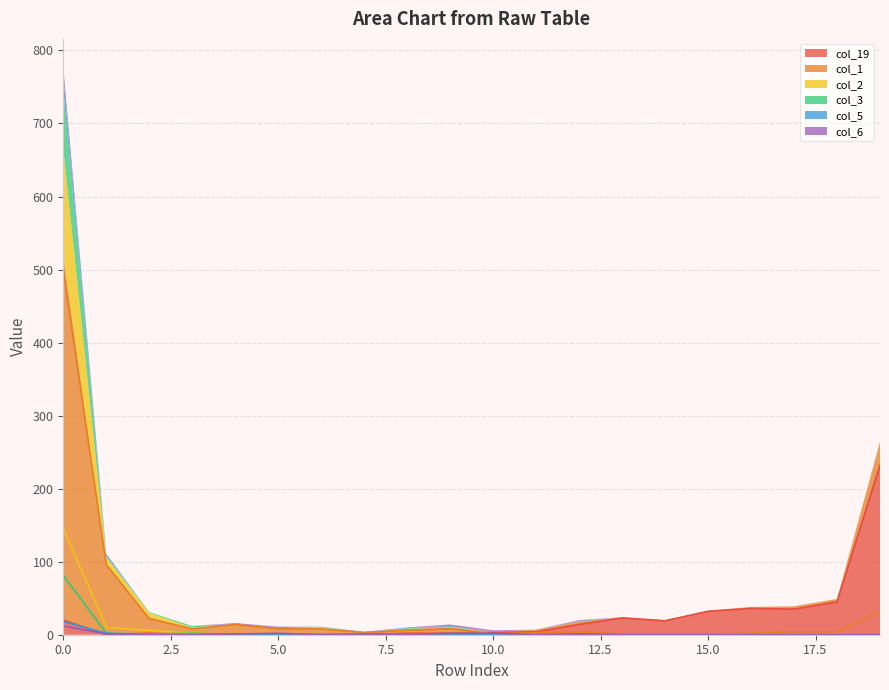

At 15, list the series in order from smallest to largest.

col_1, col_2, col_3, col_6, col_5, col_19